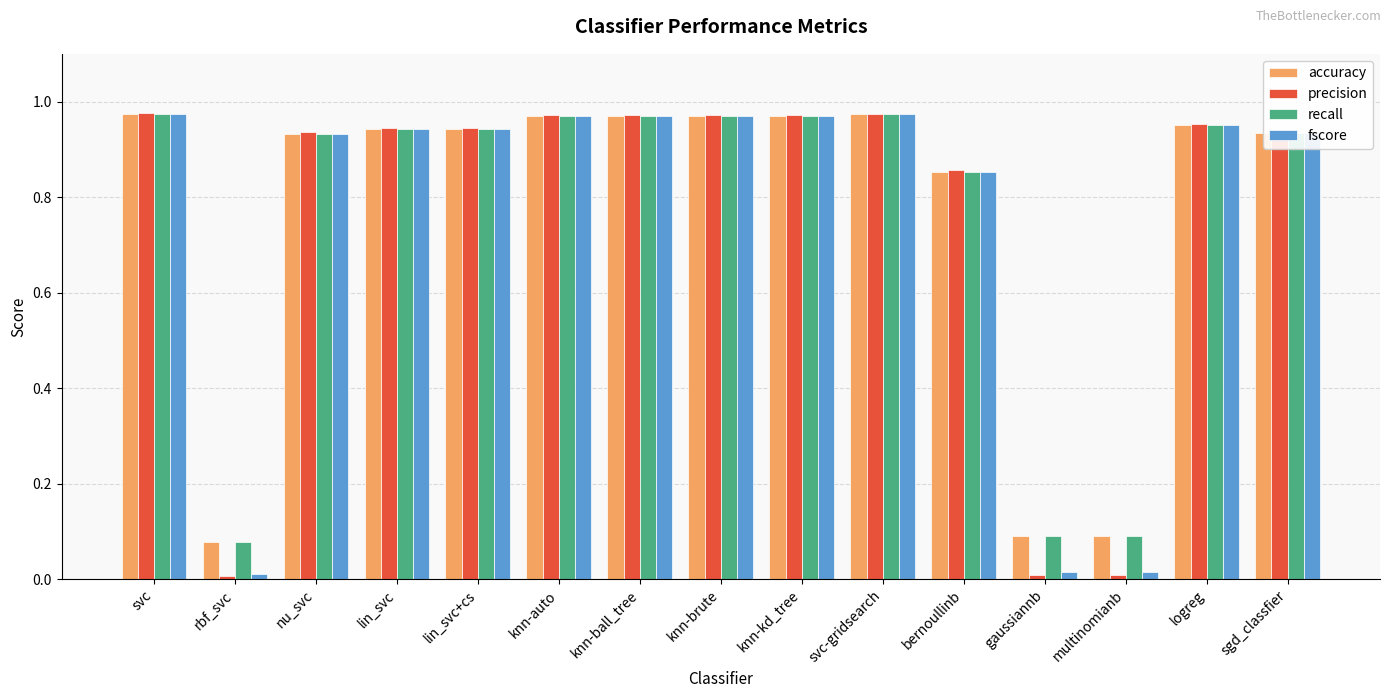

What is the average value of the recall series?

0.8